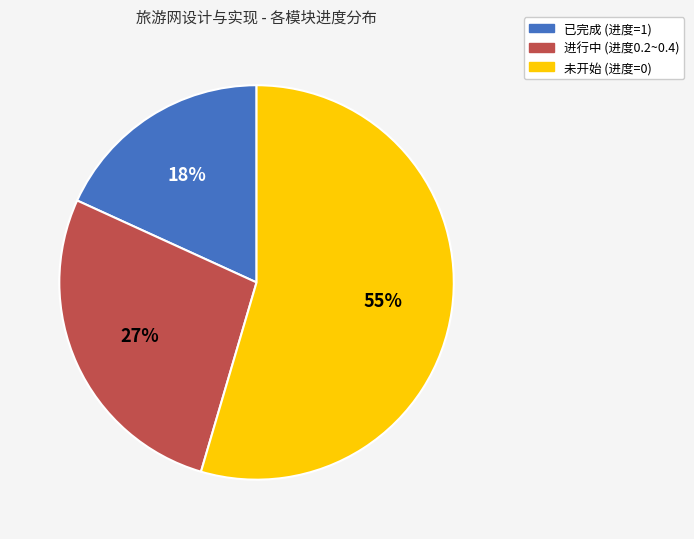

To the nearest percent, what is the average slice percentage?

33%